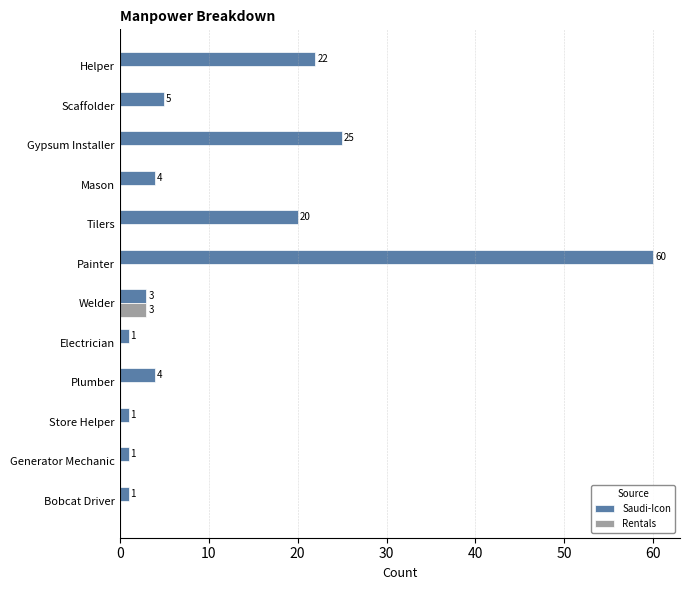

The Saudi-Icon series shows 4 at Plumber. True or false?

True